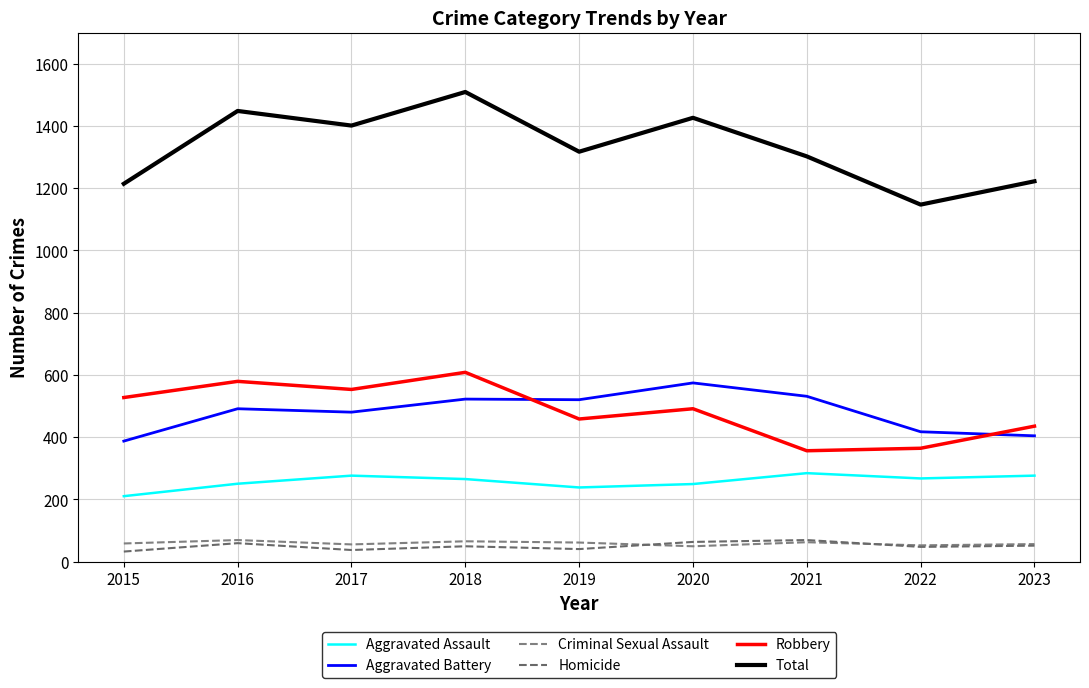

Is the value of Aggravated Assault at 2021 greater than the value of Aggravated Battery at 2017?

No